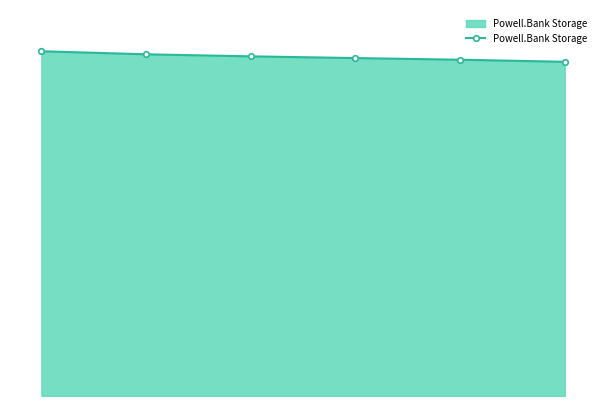

What is the greatest value displayed?

5040.7